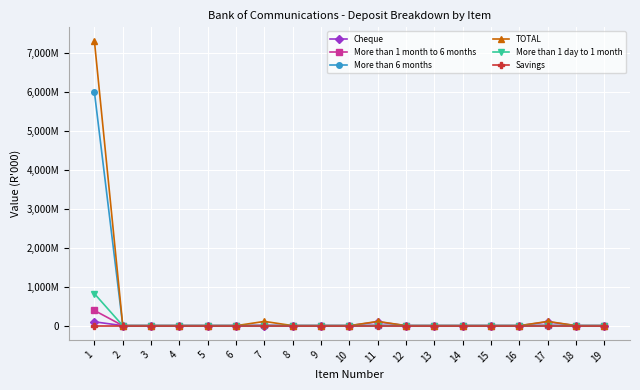

Which label corresponds to the largest value in the chart?

1